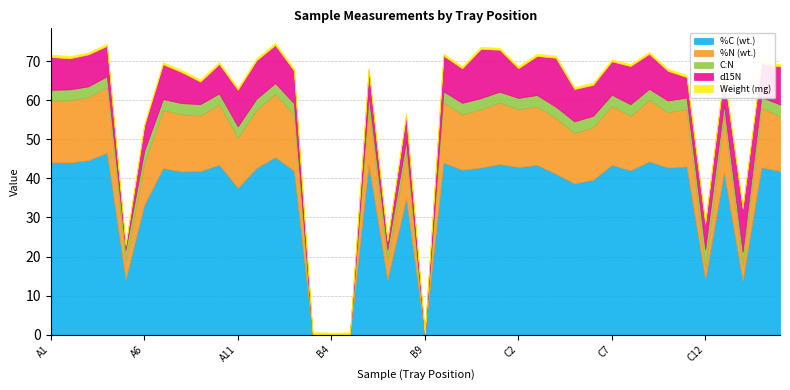

Reading left to right, what are all the values shown in this chart?

Weight (mg): A1=0.6	A2=0.6	A3=0.5	A4=0.6	A5=0.5	A6=0.6	A7=0.5	A8=0.6	A9=0.5	A10=0.5	A11=0.6	A12=0.6	B1=0.6	B2=0.5	B3=0.6	B4=0.5	B5=0.6	B6=0.6	B7=0.5	B8=0.6	B9=0.5	B10=0.6	B11=0.5	B12=0.6	C1=0.5	C2=0.6	C3=0.6	C4=0.6	C5=0.5	C6=0.6	C7=0.5	C8=0.5	C9=0.5	C10=0.6	C11=0.6	C12=0.5	D1=0.5	D2=0.6	D3=0.5	D4=0.6
%N (wt.): A1=15.9	A2=16.0	A3=16.2	A4=16.8	A5=4.6	A6=10.7	A7=14.8	A8=14.7	A9=14.2	A10=15.5	A11=12.9	A12=14.8	B1=16.2	B2=14.4	B3=0.0	B4=0.0	B5=0.0	B6=14.9	B7=5.0	B8=12.0	B9=0.0	B10=15.4	B11=14.2	B12=14.9	C1=15.7	C2=14.8	C3=15.0	C4=14.3	C5=12.9	C6=13.4	C7=15.2	C8=13.9	C9=15.8	C10=14.2	C11=14.8	C12=3.0	D1=14.7	D2=4.0	D3=15.2	D4=14.0
%C (wt.): A1=44.1	A2=44.1	A3=44.6	A4=46.6	A5=14.1	A6=33.2	A7=42.6	A8=41.8	A9=41.9	A10=43.5	A11=37.5	A12=42.7	B1=45.4	B2=42.0	B3=0.0	B4=0.0	B5=0.0	B6=43.5	B7=14.0	B8=34.8	B9=0.0	B10=44.0	B11=42.2	B12=42.8	C1=43.7	C2=42.9	C3=43.5	C4=41.2	C5=38.7	C6=39.6	C7=43.4	C8=42.1	C9=44.4	C10=42.8	C11=43.1	C12=14.2	D1=41.5	D2=13.8	D3=42.8	D4=41.9
C:N: A1=2.8	A2=2.8	A3=2.8	A4=2.8	A5=3.0	A6=3.1	A7=2.9	A8=2.8	A9=3.0	A10=2.8	A11=2.9	A12=2.9	B1=2.8	B2=2.9	B3=0.0	B4=0.0	B5=0.0	B6=2.9	B7=2.8	B8=2.9	B9=0.0	B10=2.8	B11=3.0	B12=2.9	C1=2.8	C2=2.9	C3=2.9	C4=2.9	C5=3.0	C6=2.9	C7=2.9	C8=3.0	C9=2.8	C10=3.0	C11=2.9	C12=4.7	D1=2.8	D2=3.4	D3=2.8	D4=3.0
d15N: A1=8.4	A2=8.0	A3=8.2	A4=7.8	A5=1.0	A6=6.5	A7=8.9	A8=7.9	A9=5.7	A10=7.5	A11=9.3	A12=9.8	B1=9.7	B2=8.3	B3=0.0	B4=0.0	B5=0.0	B6=6.6	B7=2.2	B8=6.5	B9=0.0	B10=9.1	B11=8.8	B12=12.6	C1=10.7	C2=7.6	C3=10.0	C4=12.5	C5=8.3	C6=7.9	C7=8.5	C8=9.8	C9=9.0	C10=7.6	C11=5.3	C12=6.5	D1=7.7	D2=11.1	D3=8.7	D4=9.7